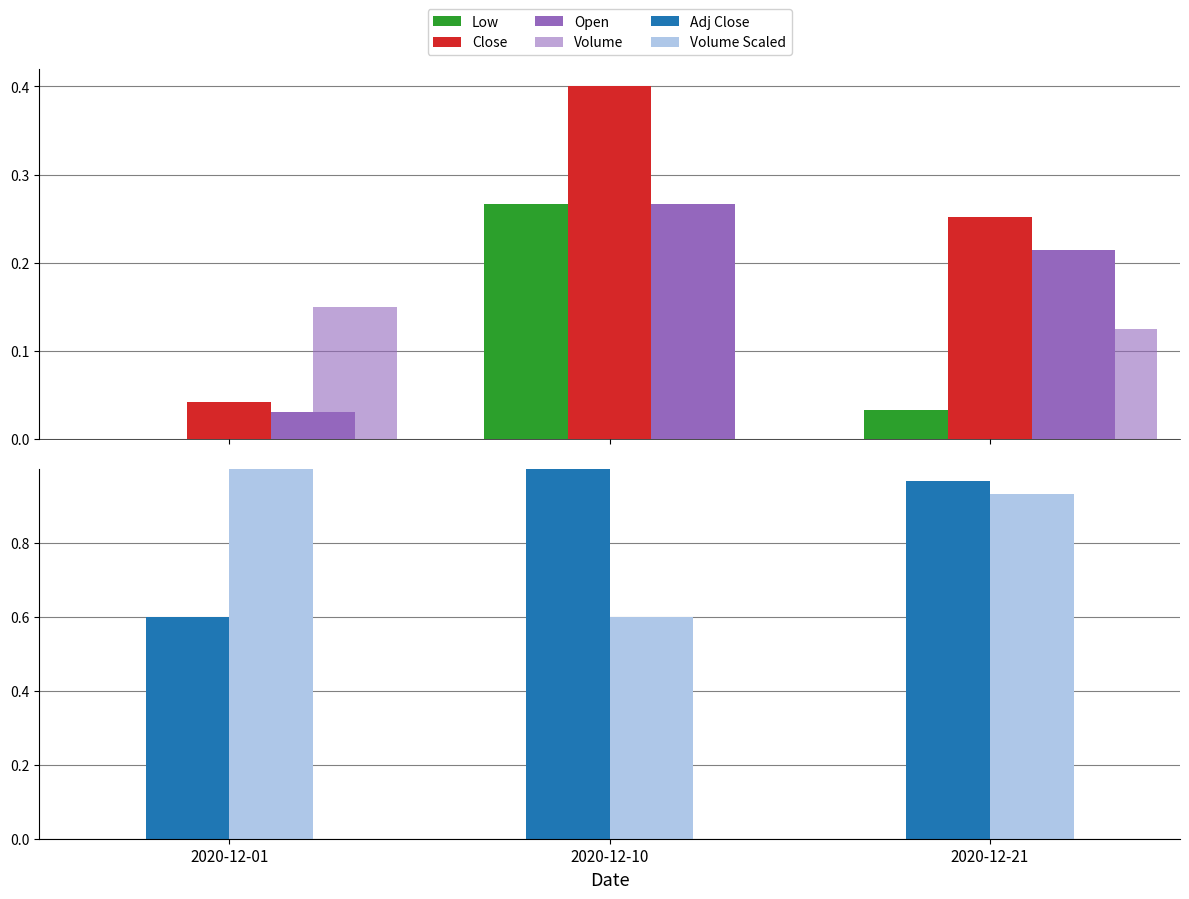

Is it true that Volume equals 0.2 at 2020-12-21?

False